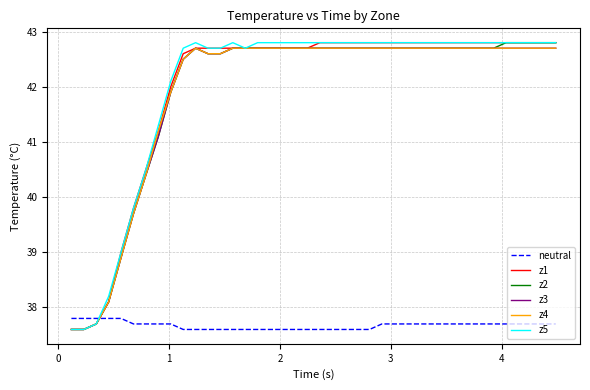

What is the minimum value for z1?

37.6